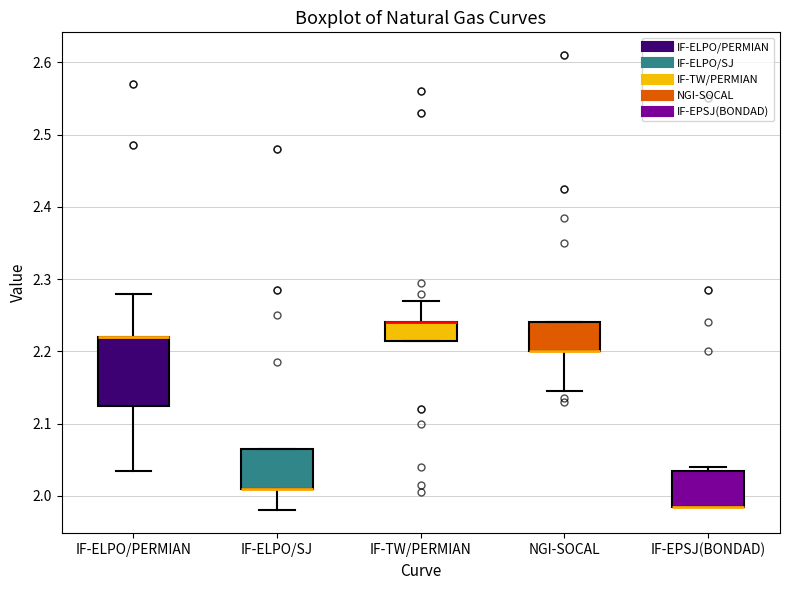

Reading left to right, read every box against the y-axis: the position of its median line, the range the box covers, and the ends of its whiskers. The values are not printed on the chart, so give them approximately, as read against the axis.

IF-ELPO/PERMIAN: median 2.22 (drawn on the box's upper edge), box 2.13 to 2.22, whiskers 2.04 to 2.28
IF-ELPO/SJ: median 2.01 (drawn on the box's lower edge), box 2.01 to 2.07, whiskers 1.98 to 2.07
IF-TW/PERMIAN: median 2.24 (drawn on the box's upper edge), box 2.22 to 2.24, whiskers 2.22 to 2.27
NGI-SOCAL: median 2.20 (drawn on the box's lower edge), box 2.20 to 2.24, whiskers 2.15 to 2.24
IF-EPSJ(BONDAD): median 1.99 (drawn on the box's lower edge), box 1.99 to 2.04, whiskers 1.99 to 2.04 (just above the box's upper edge)